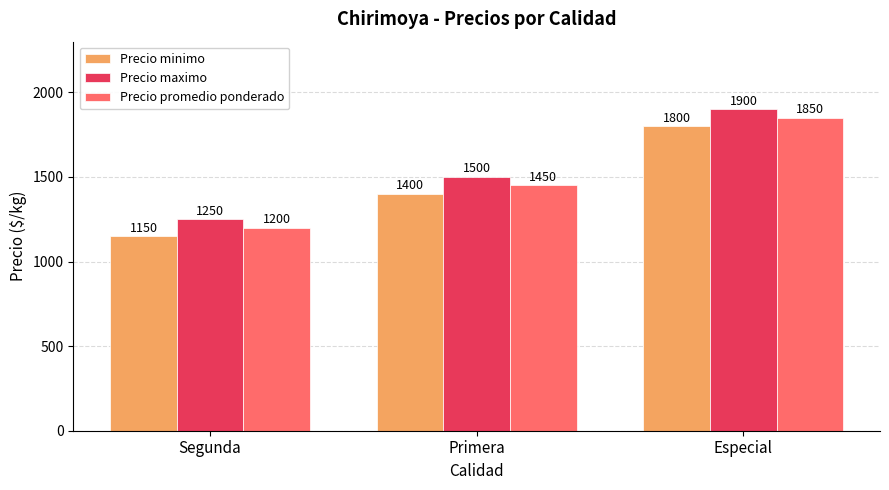

Reading right to left, what are all the values shown in this chart?

Precio minimo: 1800	1400	1150
Precio maximo: 1900	1500	1250
Precio promedio ponderado: 1850	1450	1200